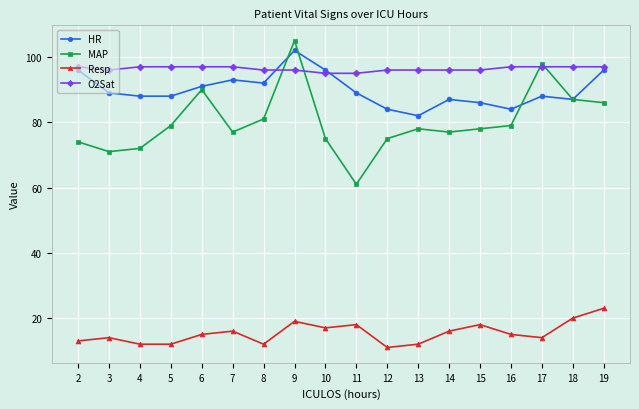

True or false: O2Sat has a value of 135 at 11.

False